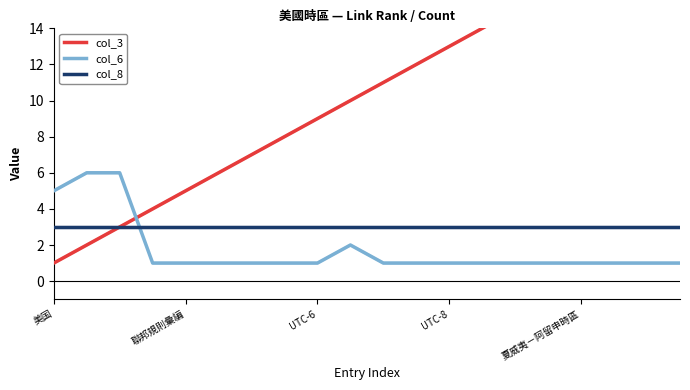

Does the chart have visible grid lines?

No